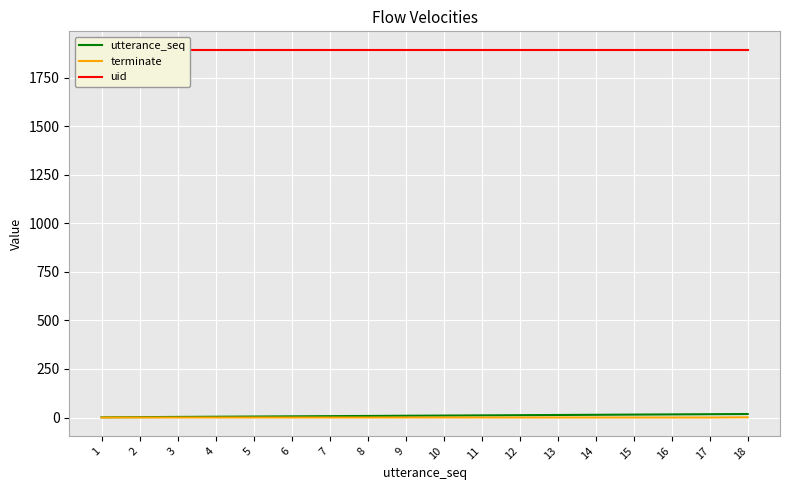

True or false: terminate and uid cross at least once.

False